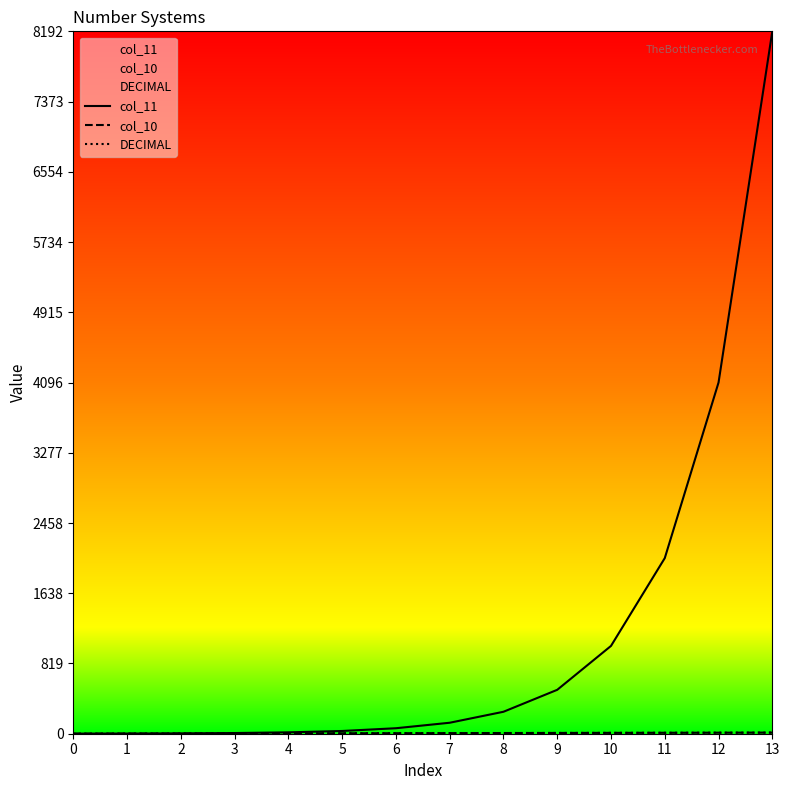

At which category is the sum across all series the highest?

13